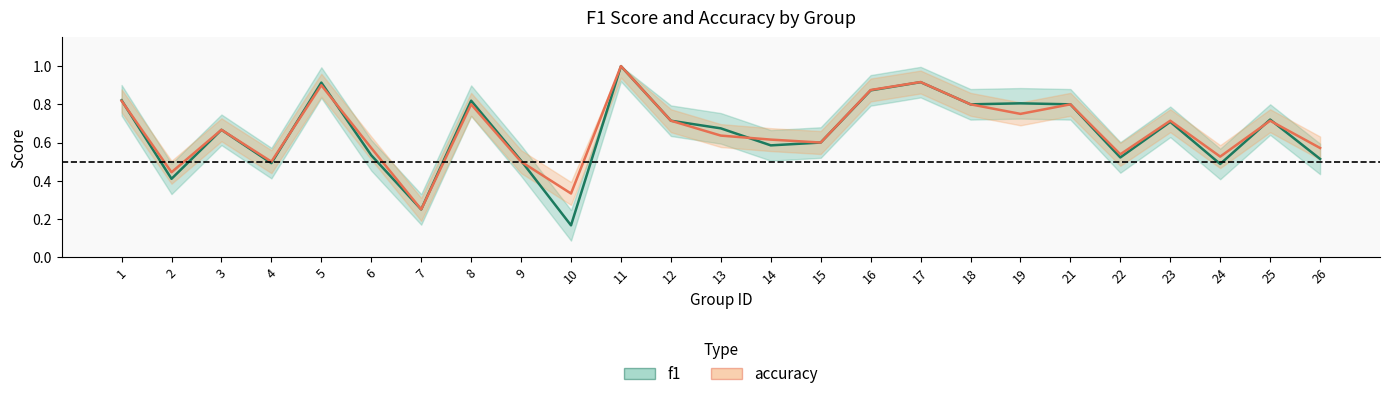

In accuracy, how many points are higher than both neighbors (excluding endpoints)?

8